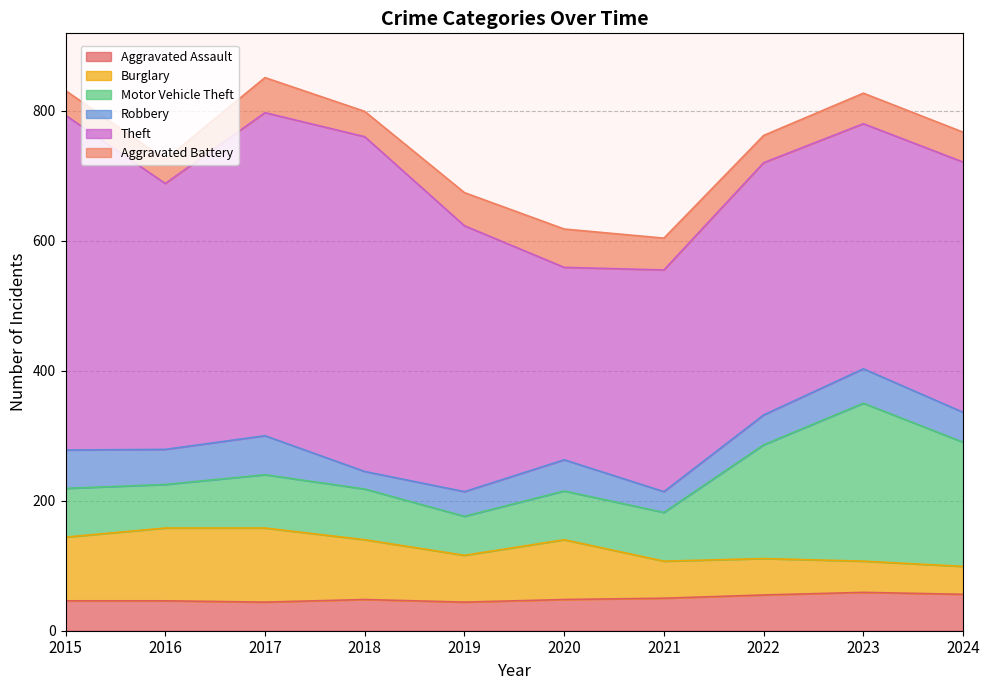

The value of Theft at 2022 is 388. True or false?

True